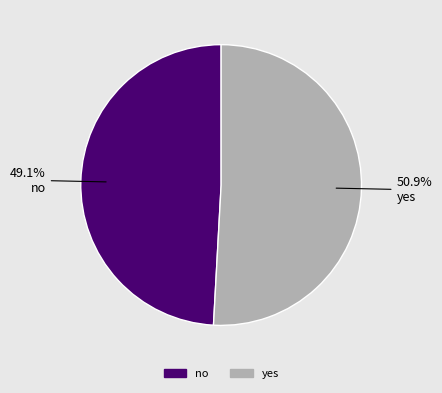

Which category has the biggest portion of the pie?

yes